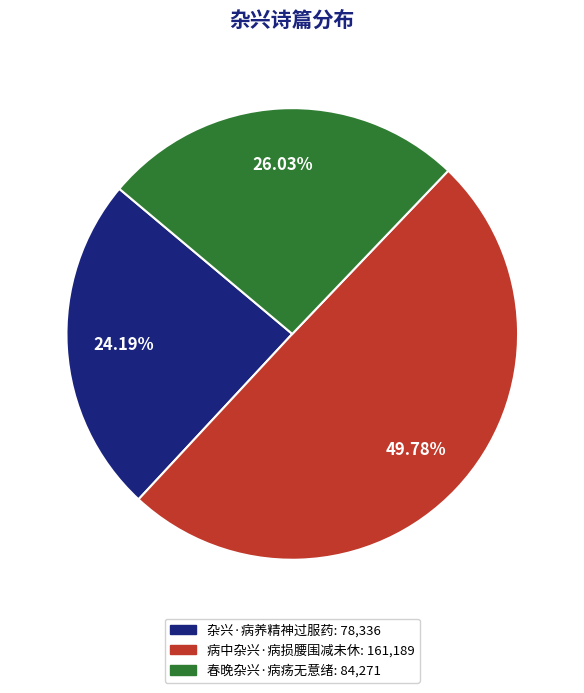

Do 春晚杂兴·病疡无意绪 and 病中杂兴·病损腰围减未休 together represent more than half of the pie?

Yes